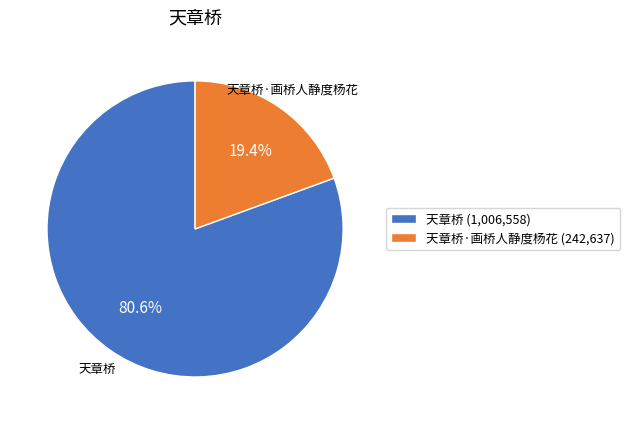

Which has a higher value, 天章桥 (1,006,558) or 天章桥·画桥人静度杨花 (242,637)?

天章桥 (1,006,558)